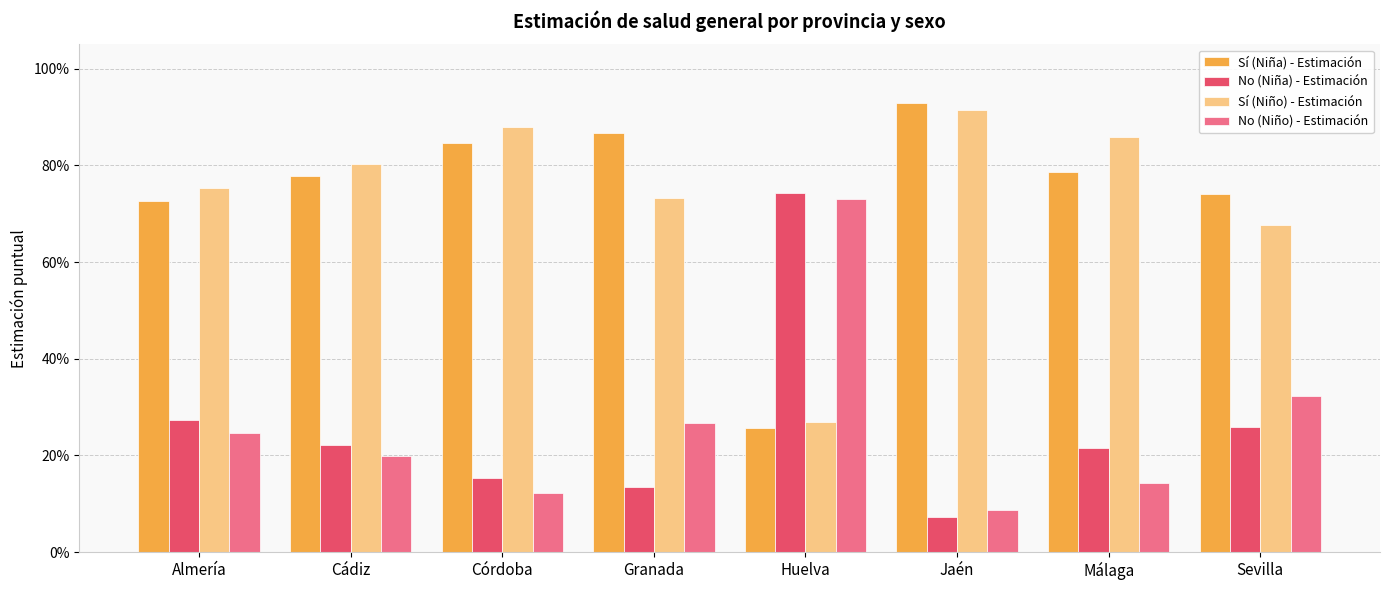

What are all the series names shown in the legend?

Sí (Niña) - Estimación, No (Niña) - Estimación, Sí (Niño) - Estimación, No (Niño) - Estimación